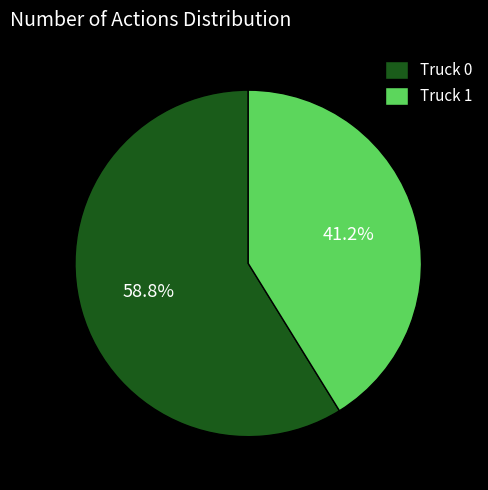

Which category has the smallest portion of the pie?

Truck 1